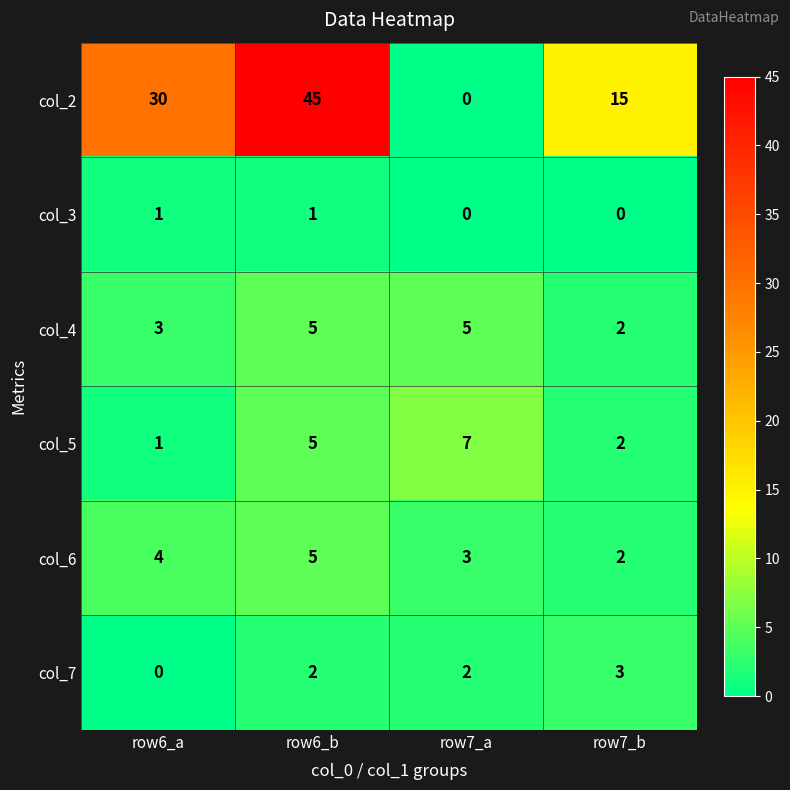

The col_2 series shows 10 at row6_b. True or false?

False